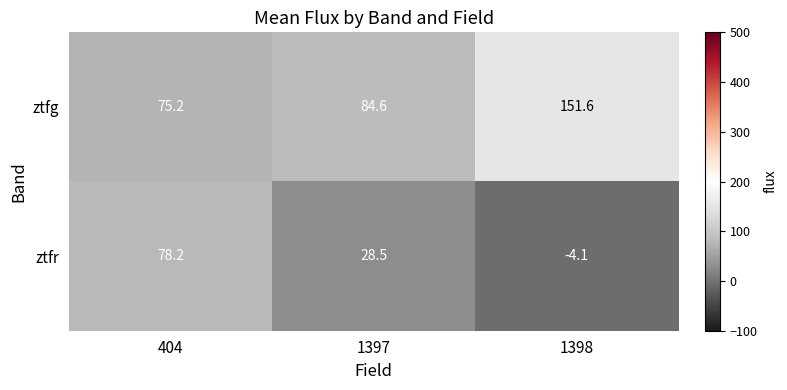

How many values in ztfr are above zero?

2